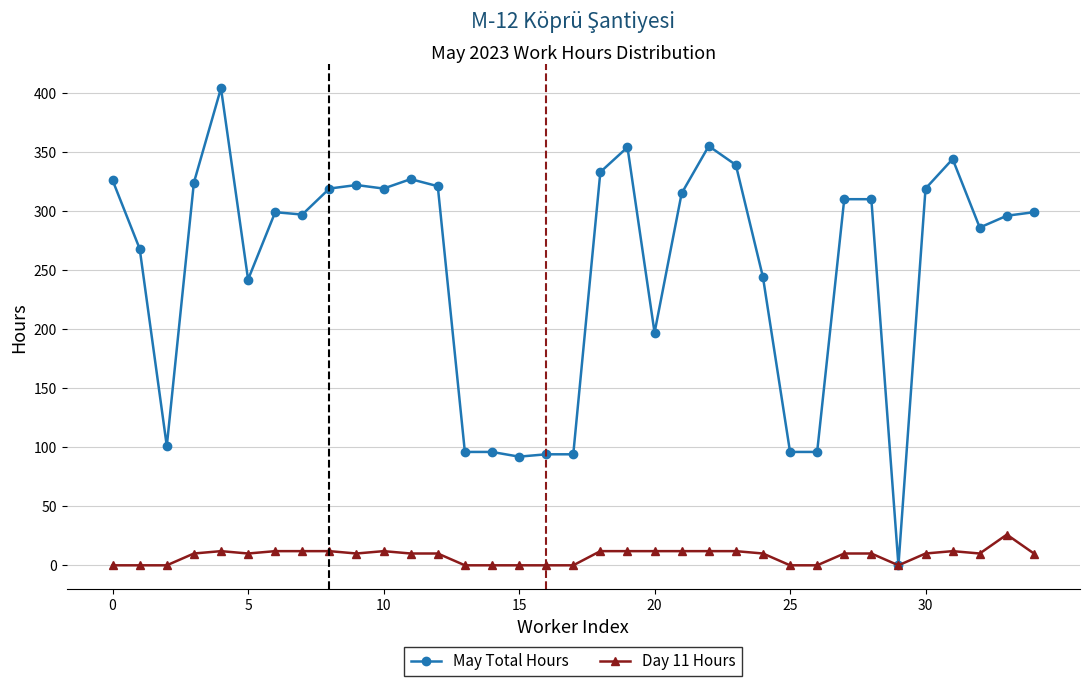

Which series has the widest spread of values?

May Total Hours